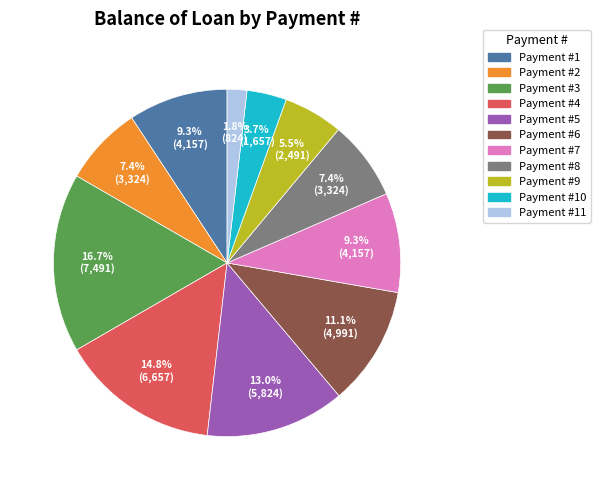

To the nearest percent, what is the difference between the largest and smallest slice percentages?

15%